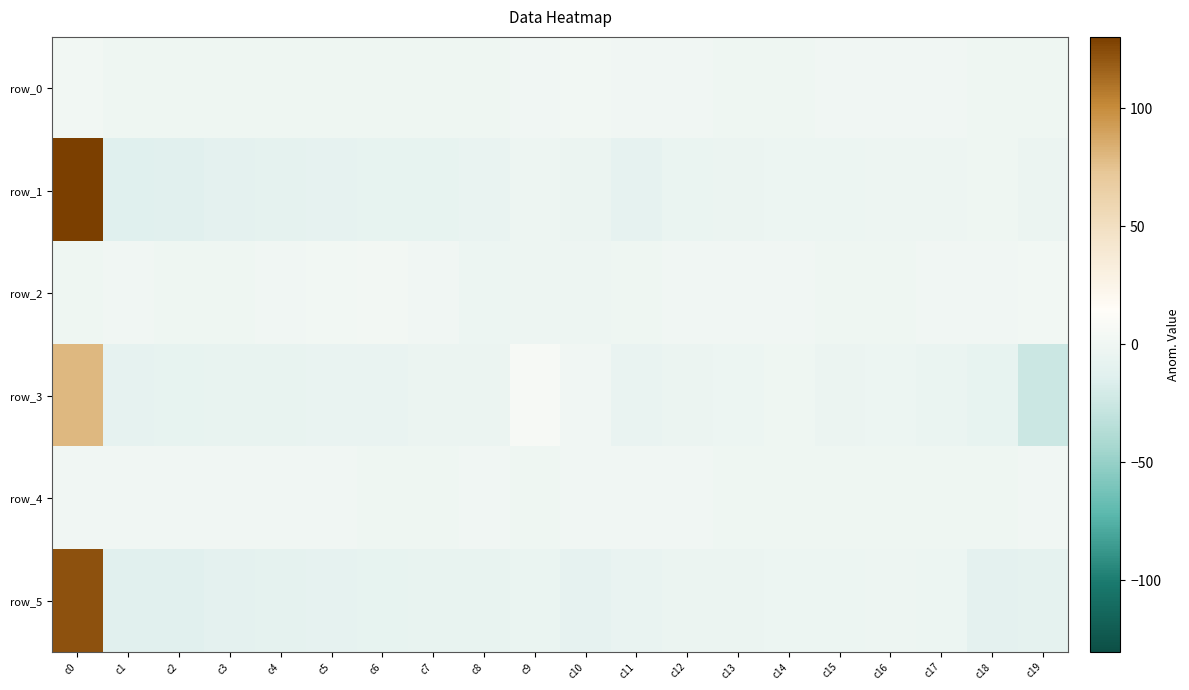

At which label does row_3 first exceed -3?

c0